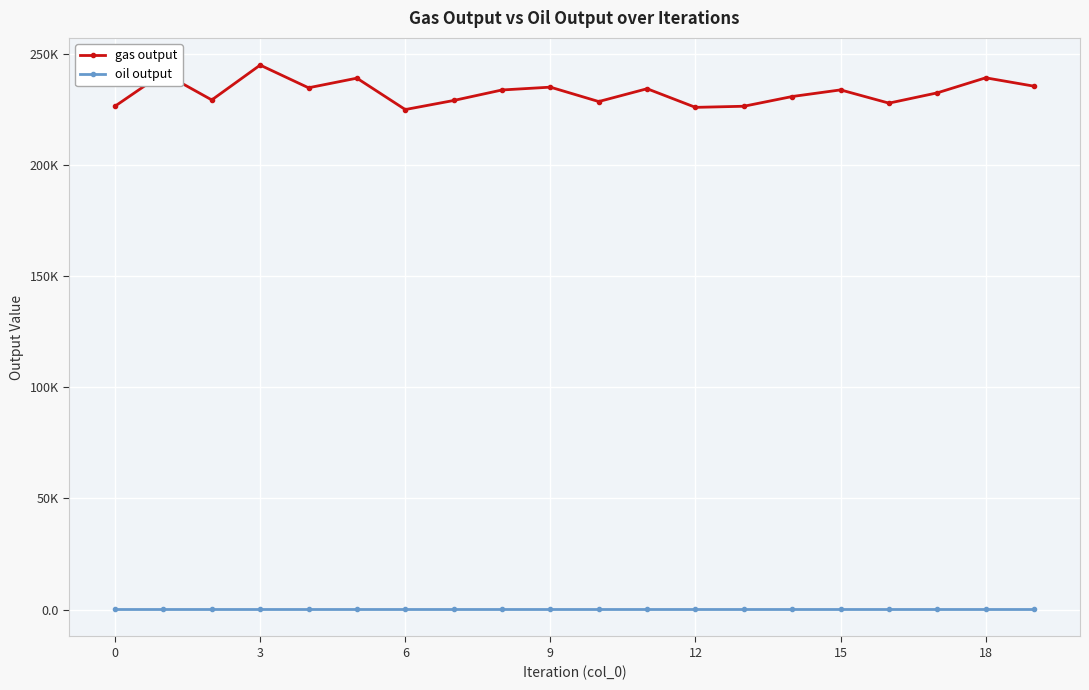

Does the chart have visible grid lines?

Yes